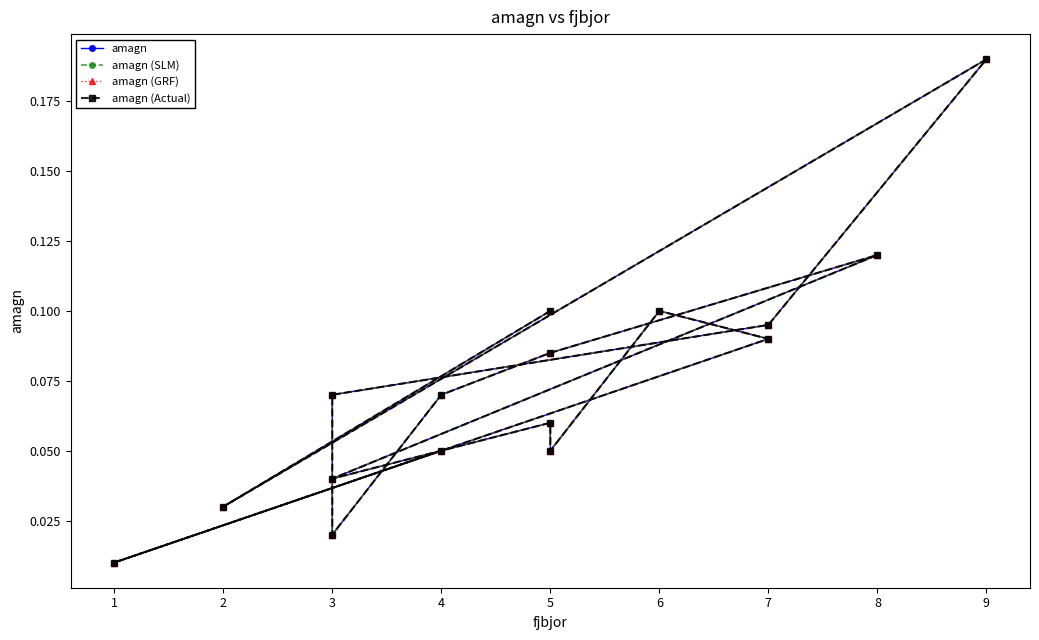

List the labels in order of amagn (Actual) value, smallest first.

1, 3, 2, 3, 5, 4, 5, 3, 4, 5, 7, 7, 5, 6, 8, 9